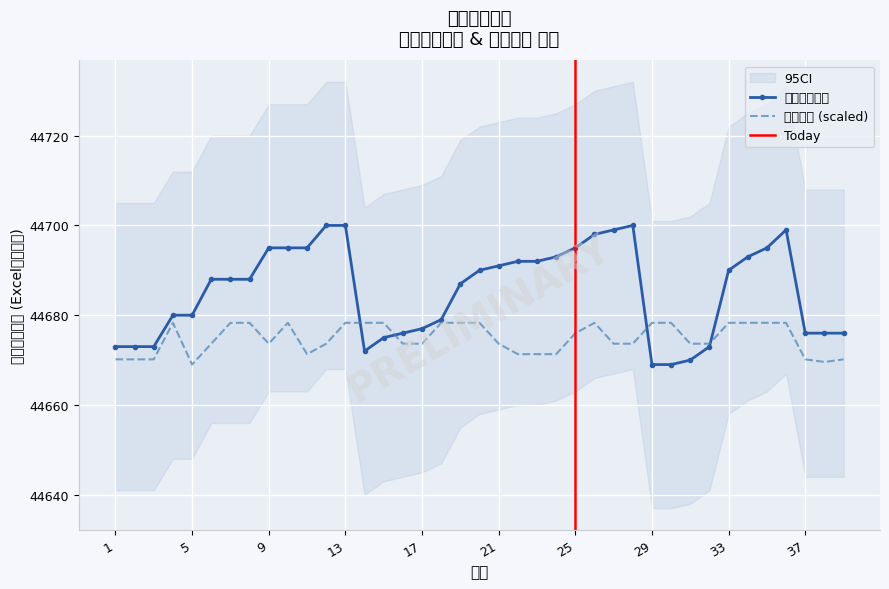

At which category does 预估工时 reach its first local peak?

4